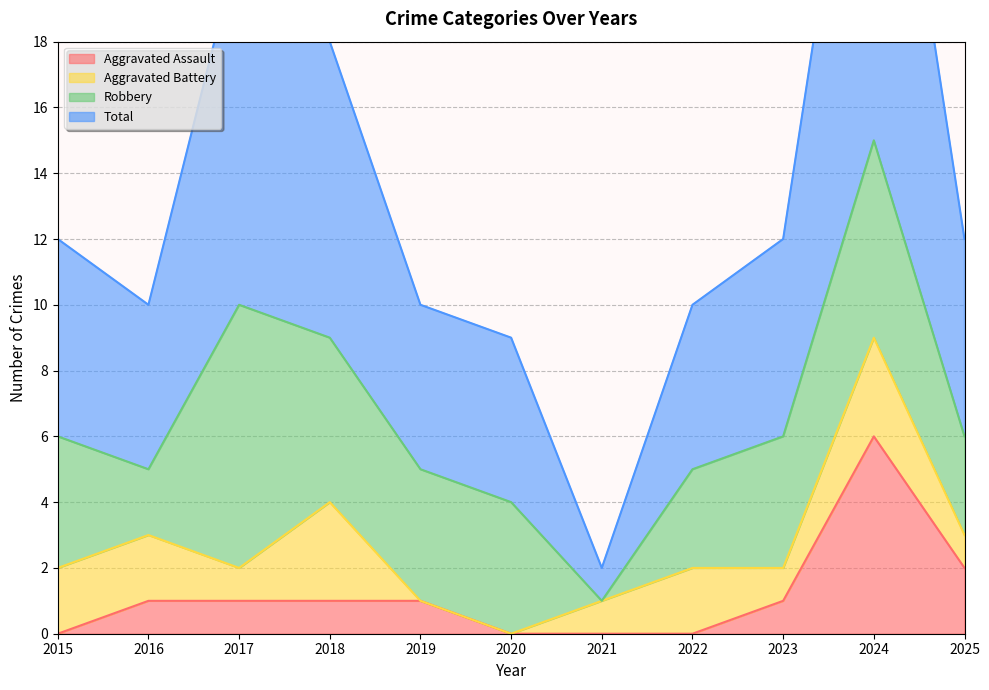

Where is Aggravated Assault nearest to the value 3?

2025